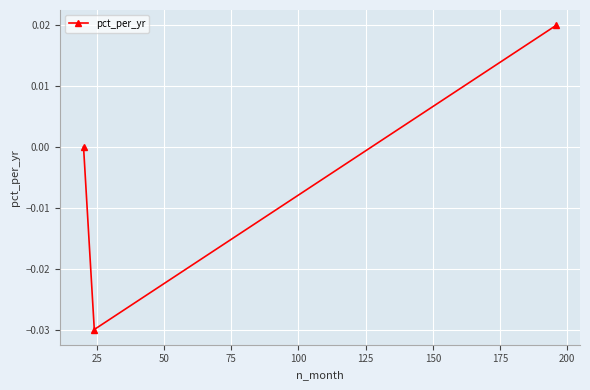

Is this an area chart (filled region under the line)?

No